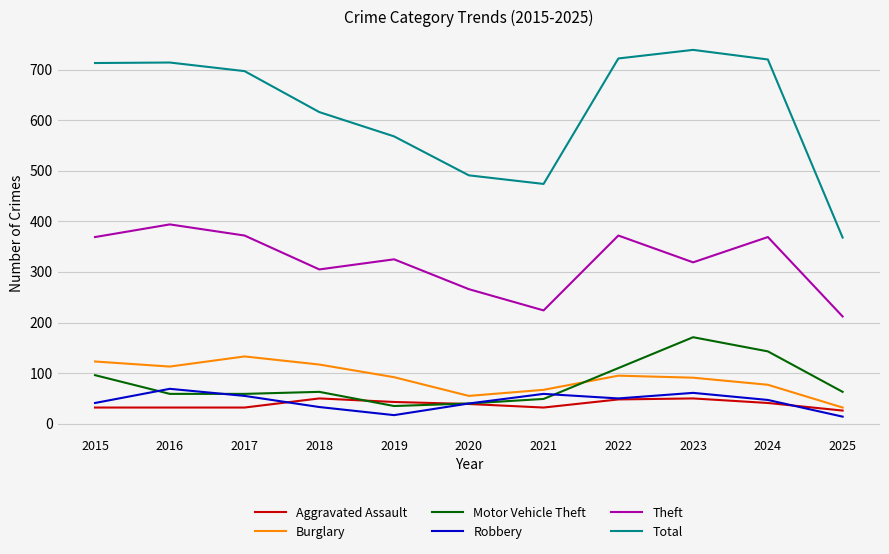

At which category does Robbery reach its first local valley?

2019